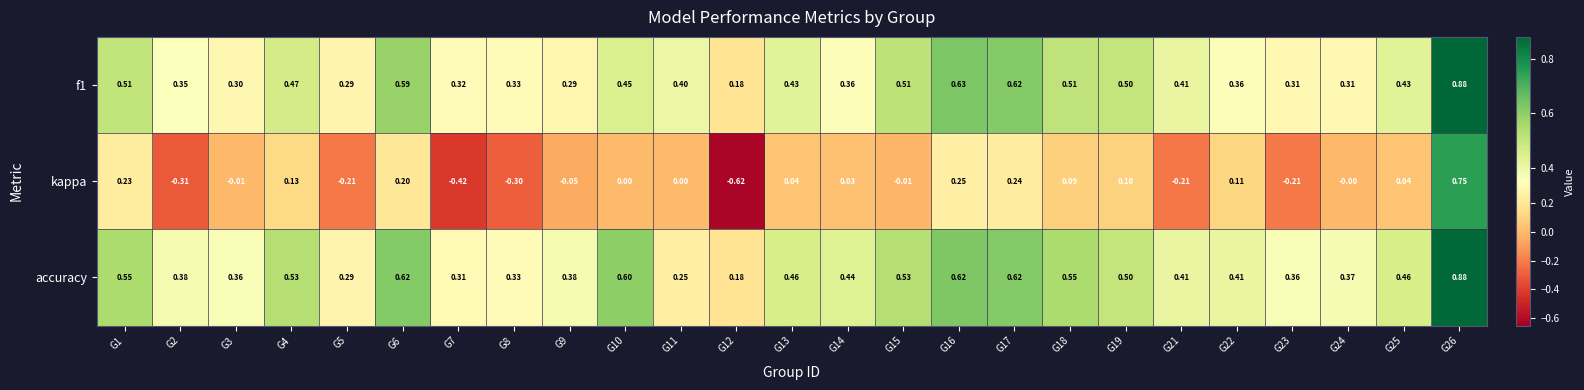

Between G19 and G21, which series saw the biggest shift?

kappa